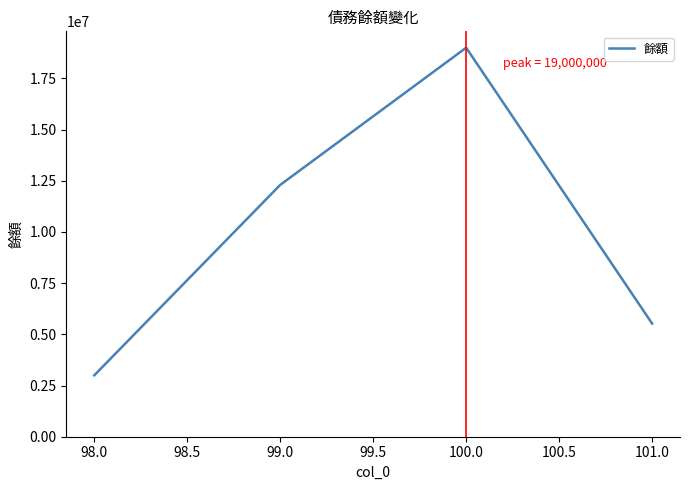

Which label corresponds to the smallest value in the chart?

98.0